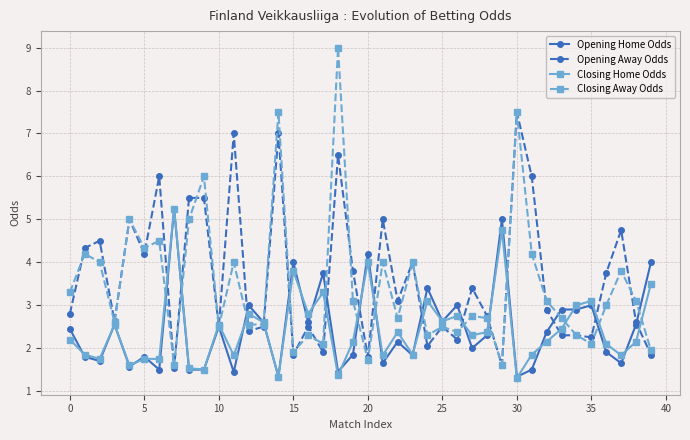

What is the greatest value displayed?

9.0